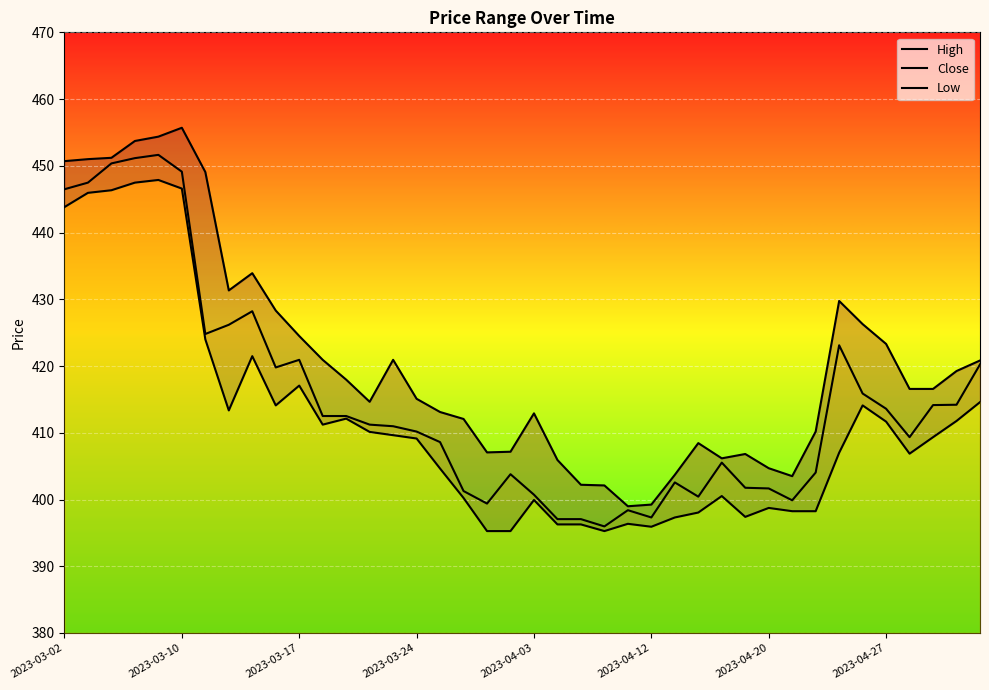

What is the total value across all series at 14?

1241.5